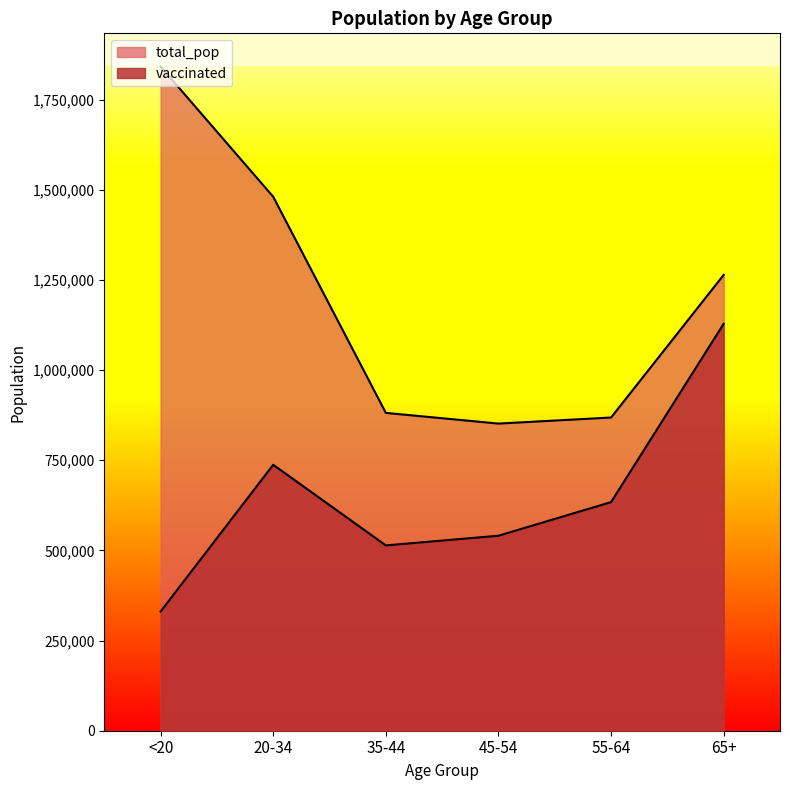

What is the total value across all series at 35-44?

1395432